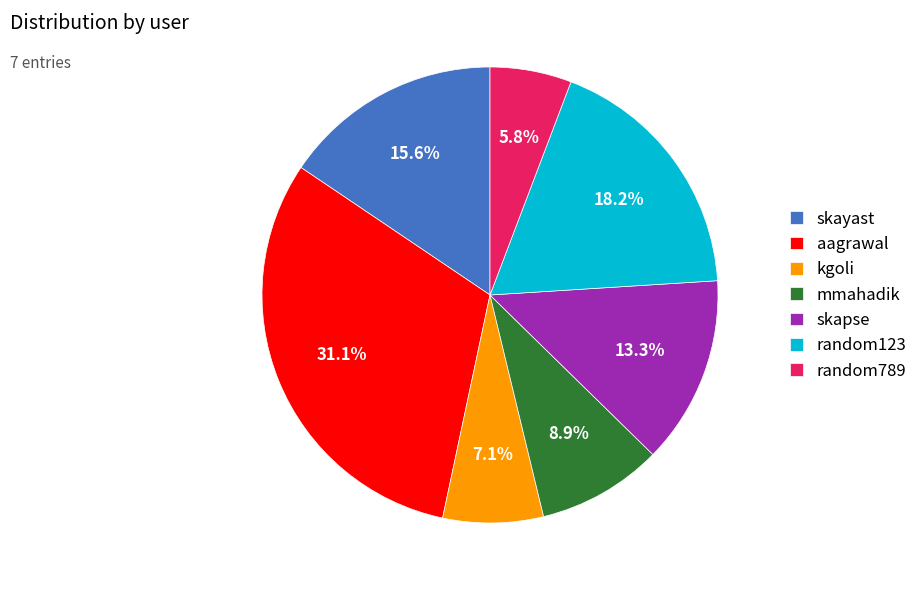

How many segments does this pie chart have?

7